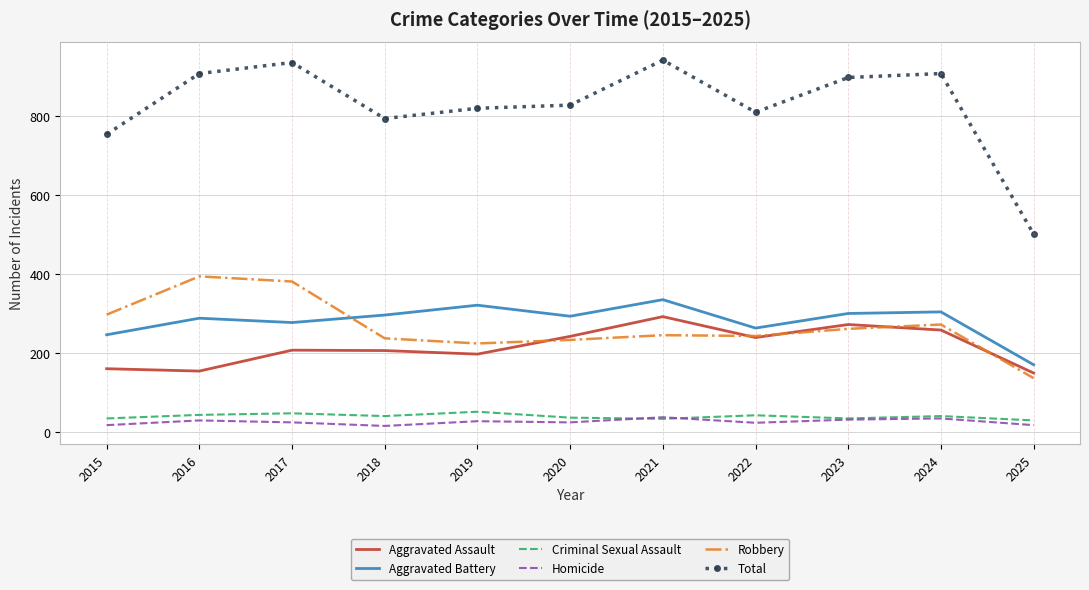

What is the maximum value for Total?

942